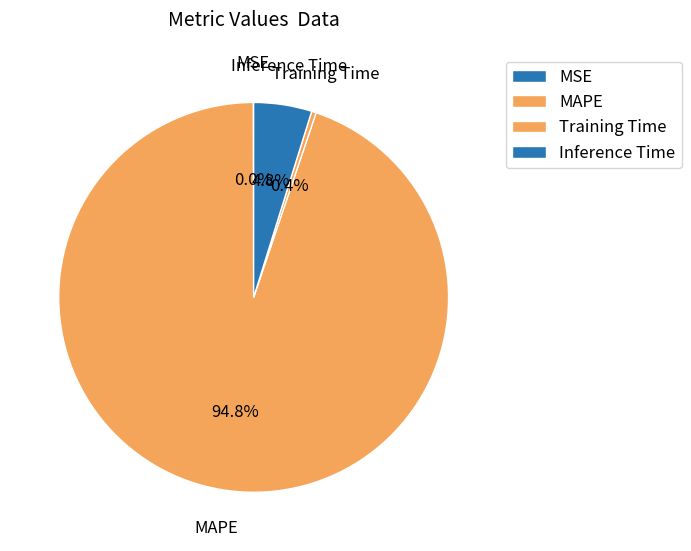

To the nearest percent, what is the difference between the largest and smallest slice percentages?

95%